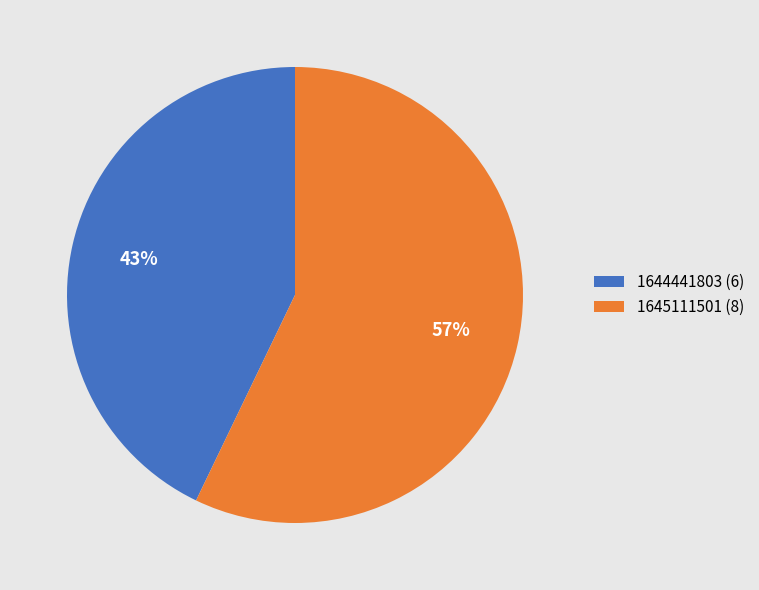

How many slices are in this pie chart?

2